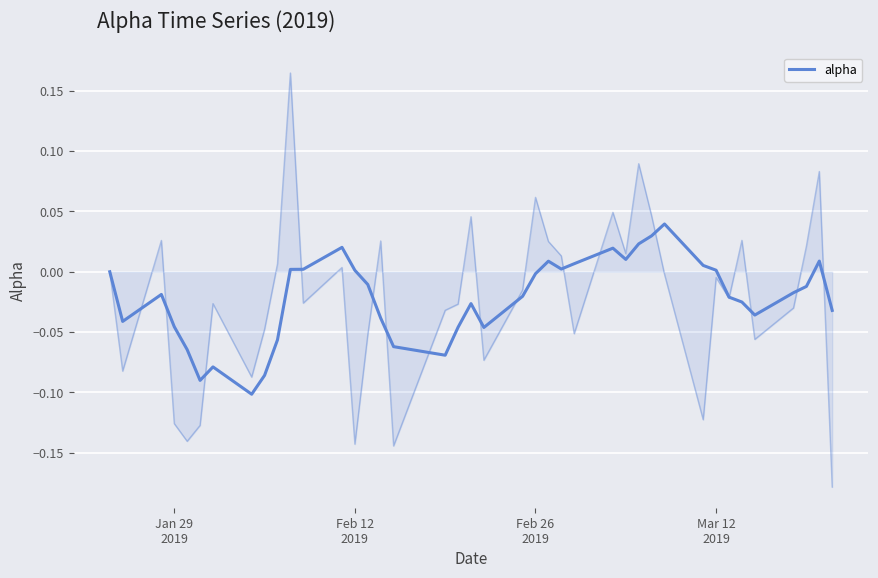

Count the number of categories in the chart.

40